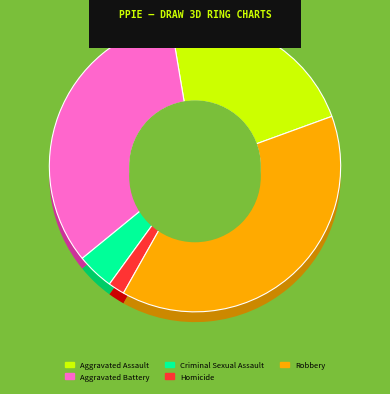

Is it true that Aggravated Assault is 22% of the pie?

True